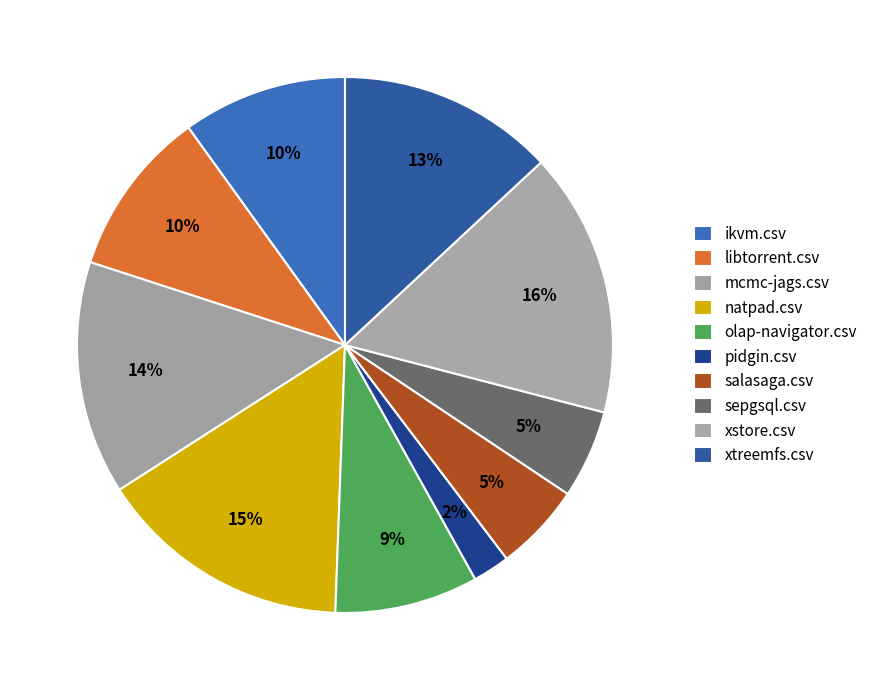

To the nearest percent, what percentage of the pie is pidgin.csv?

2%